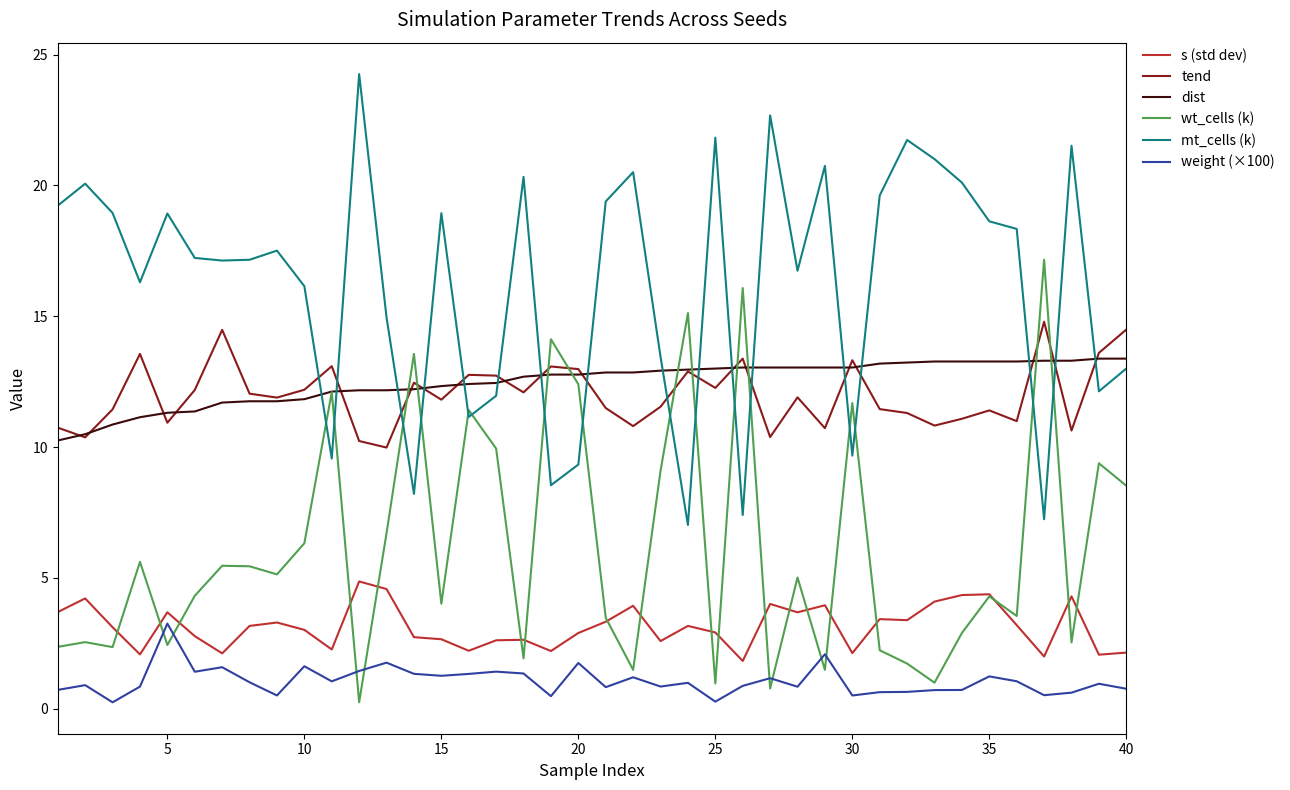

Which series has the largest total across all categories?

mt_cells (k)